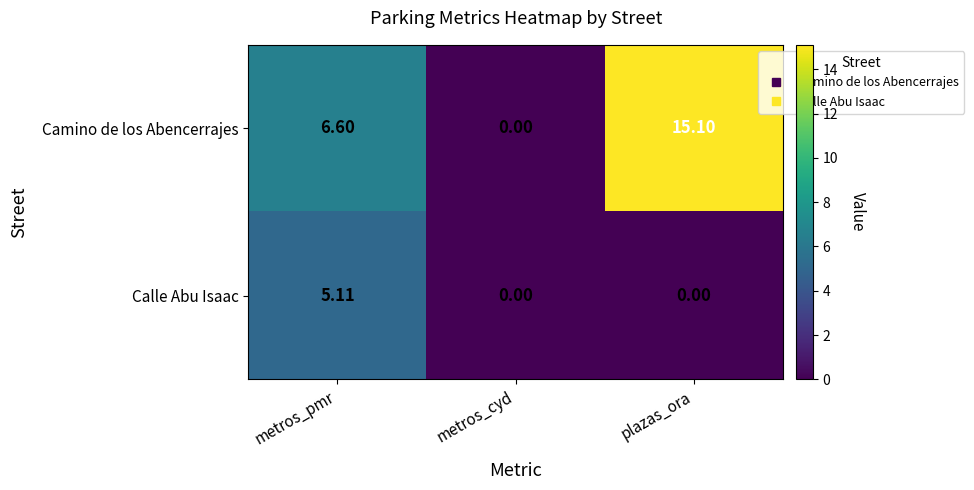

At which label is Camino de los Abencerrajes closest to 7?

metros_pmr